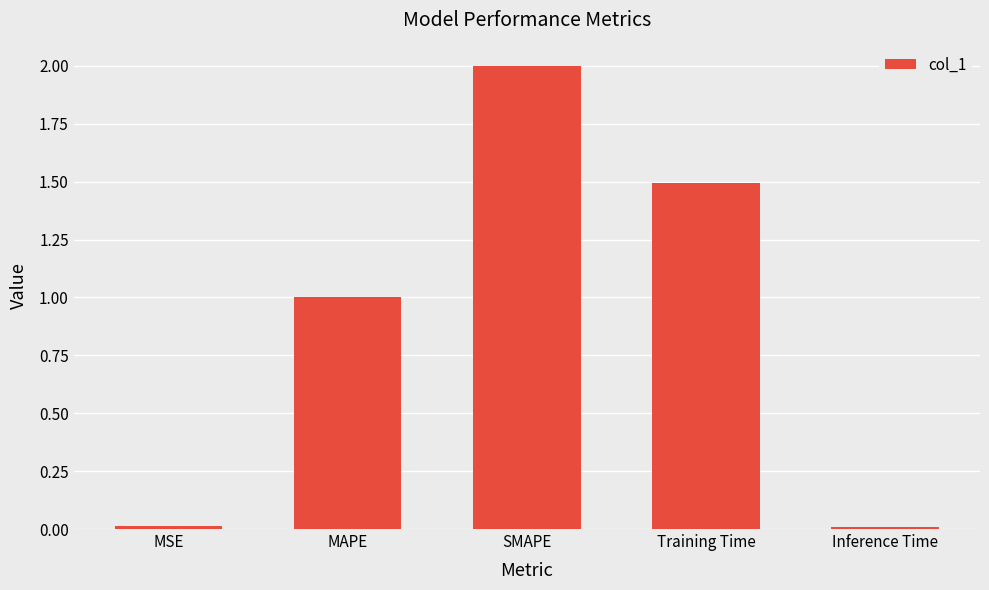

What is the change in value from MSE to SMAPE?

+2.0